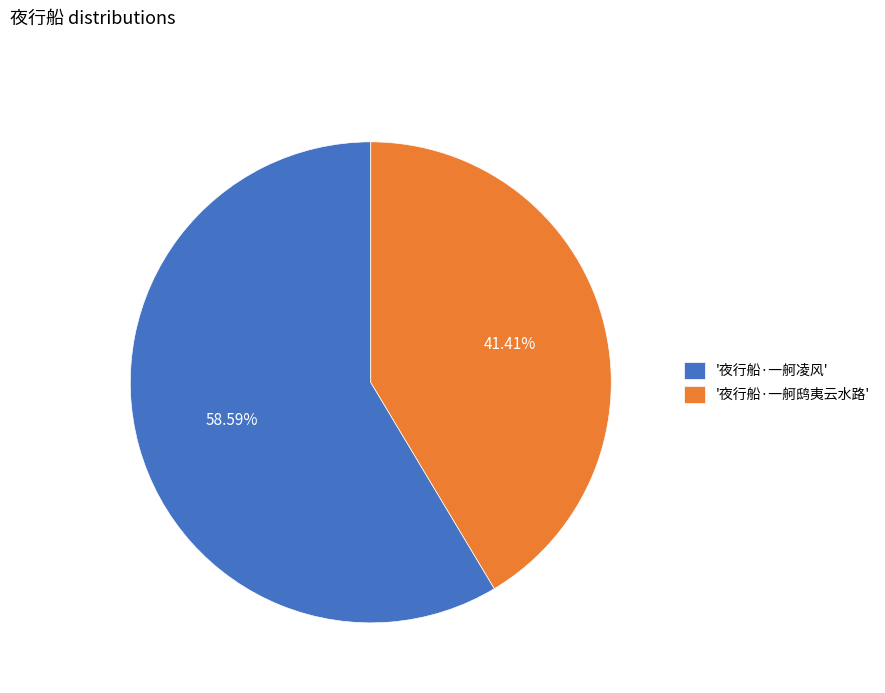

How many slices are in this pie chart?

2